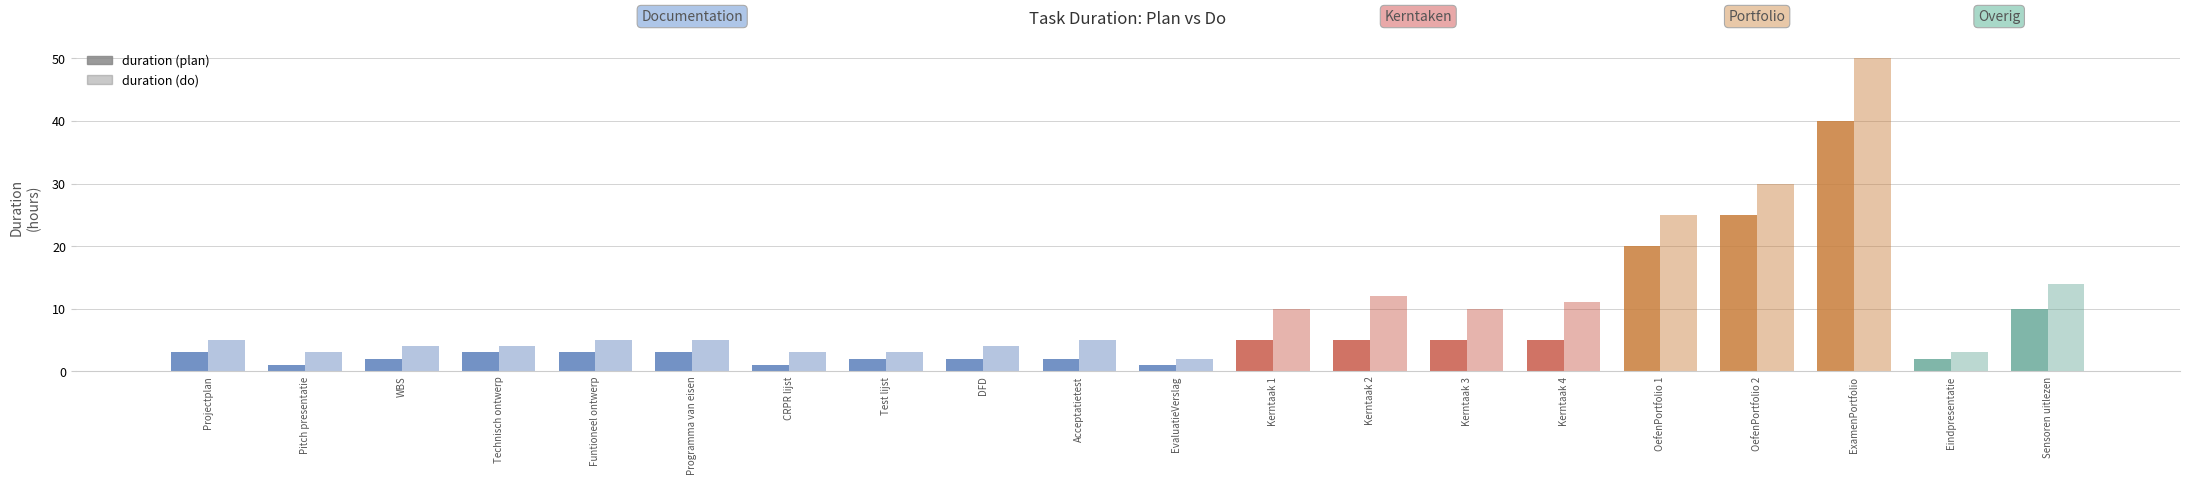

How many categories are shown in the chart?

20